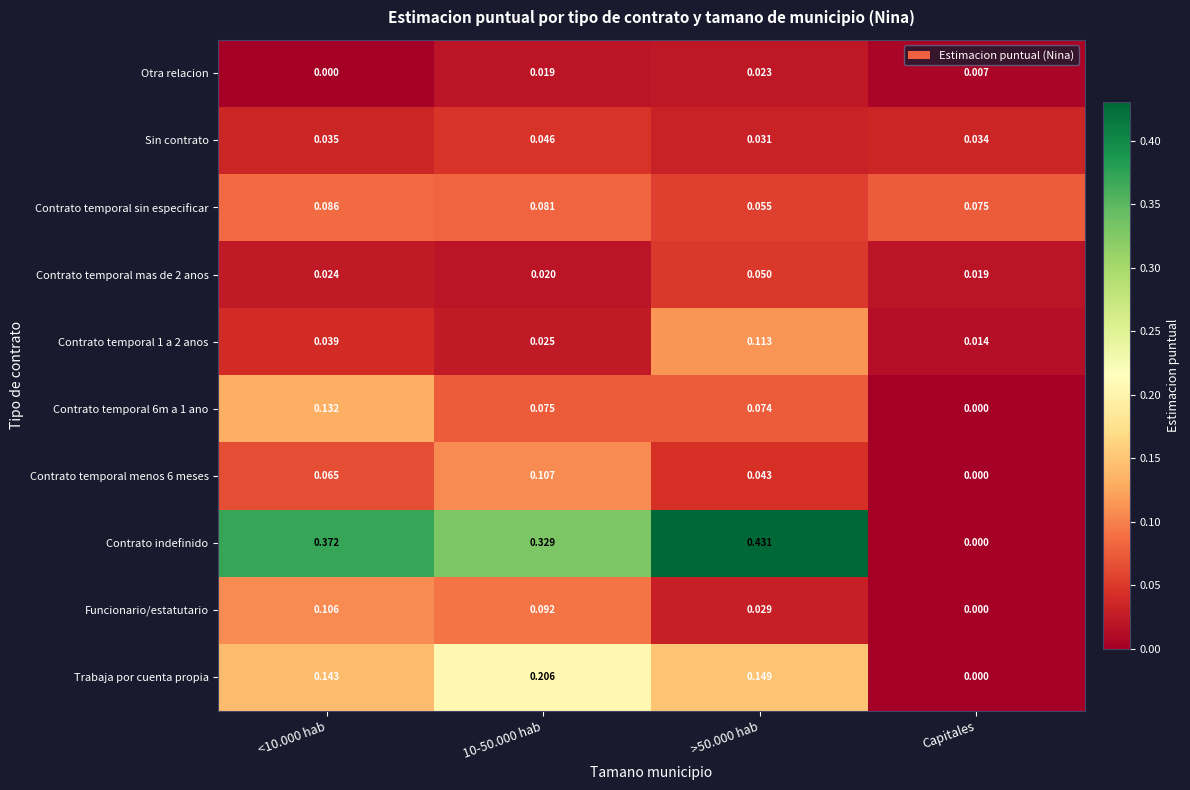

Where is Contrato temporal 1 a 2 anos nearest to the value 0?

Capitales